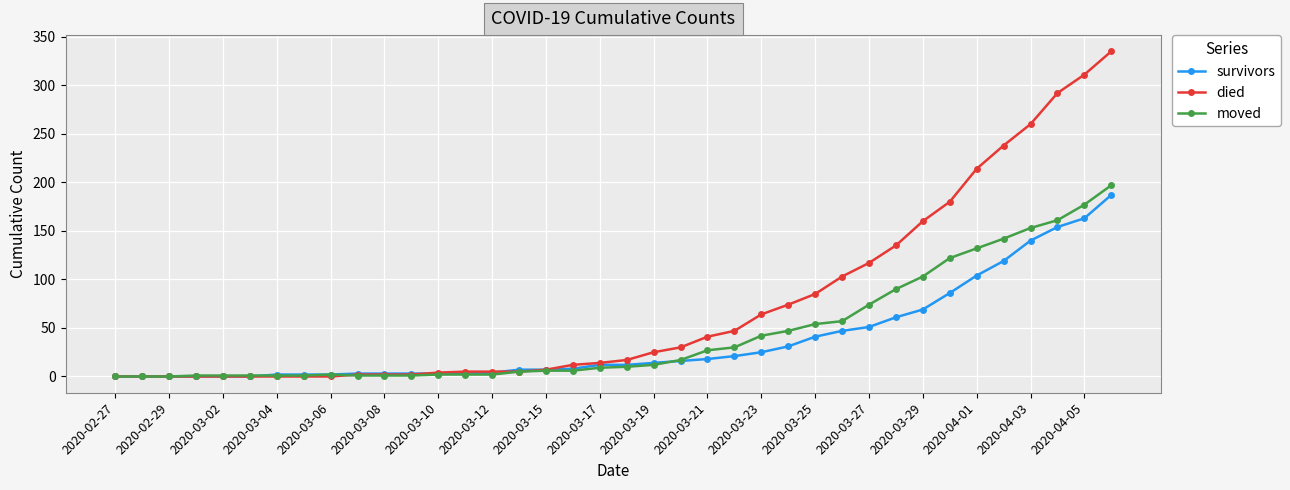

Which series has the largest total across all categories?

died